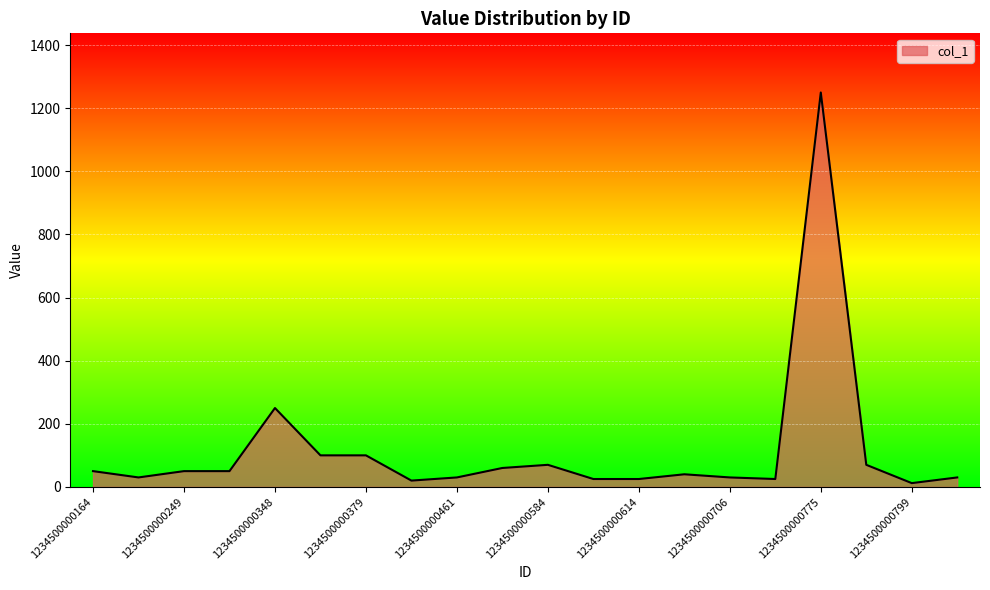

What is the difference between the maximum and minimum values?

1238